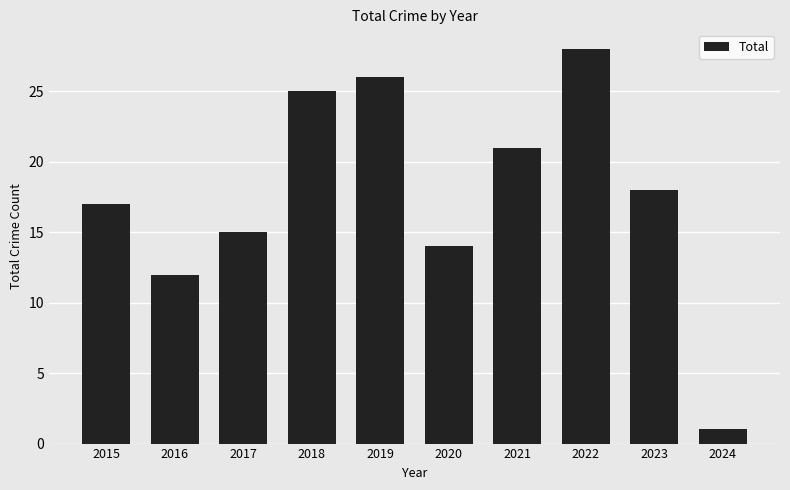

What value does the data have at 2018?

25